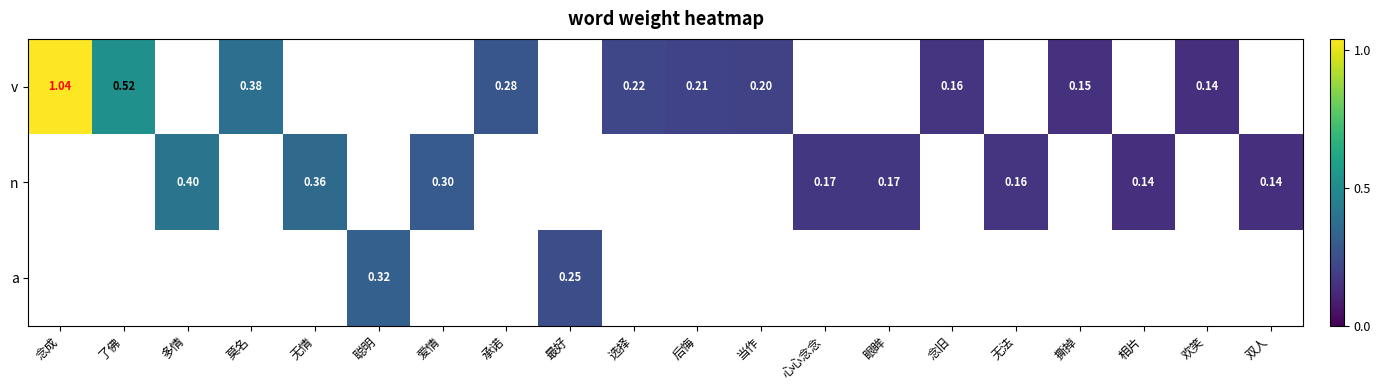

How many values in n are above zero?

8